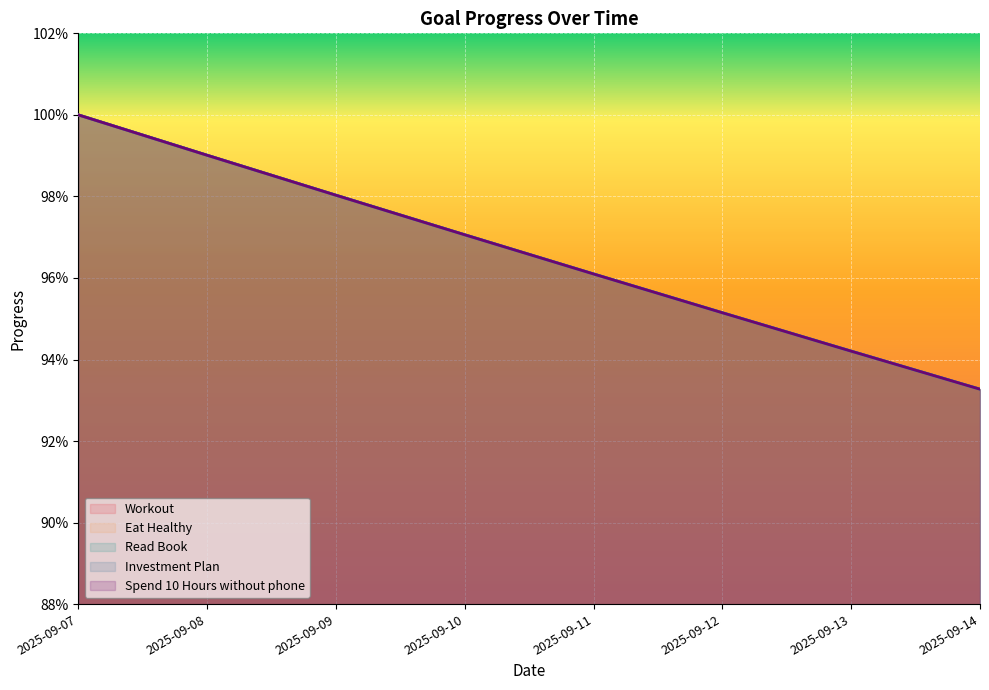

Does the chart display data point markers on the line(s)?

No